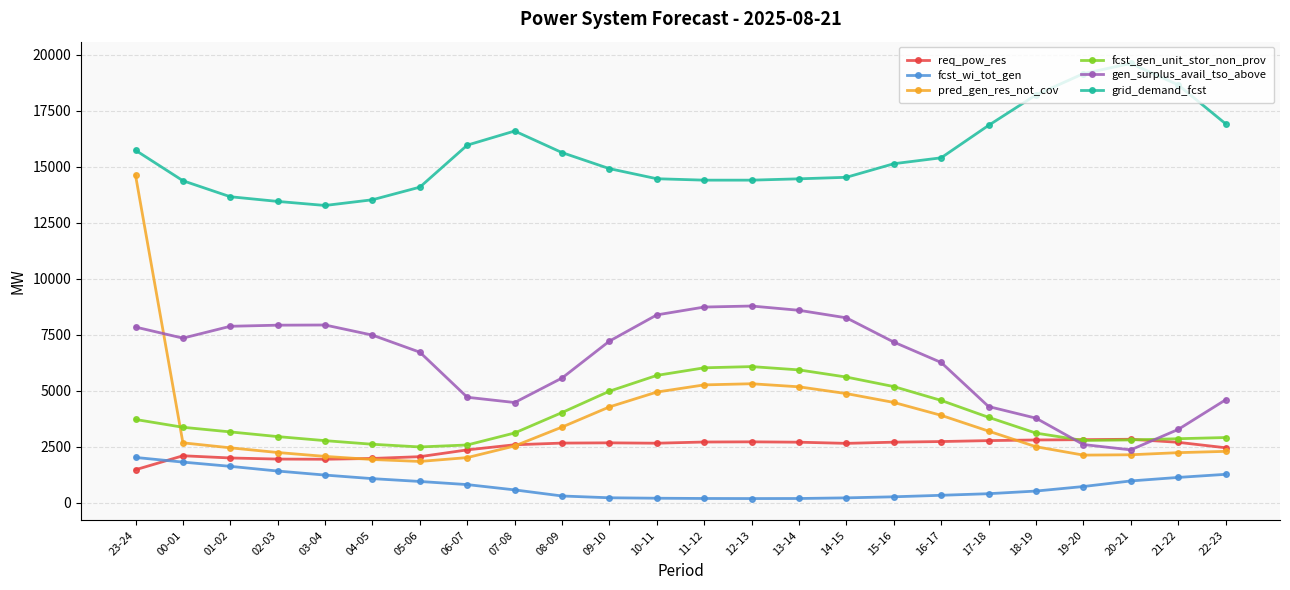

Which series ends up on top after the final intersection of gen_surplus_avail_tso_above and pred_gen_res_not_cov?

gen_surplus_avail_tso_above